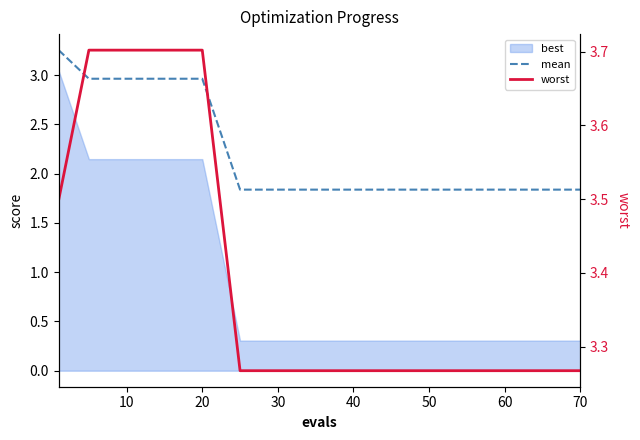

What is the label of the 3rd point from the left?

10